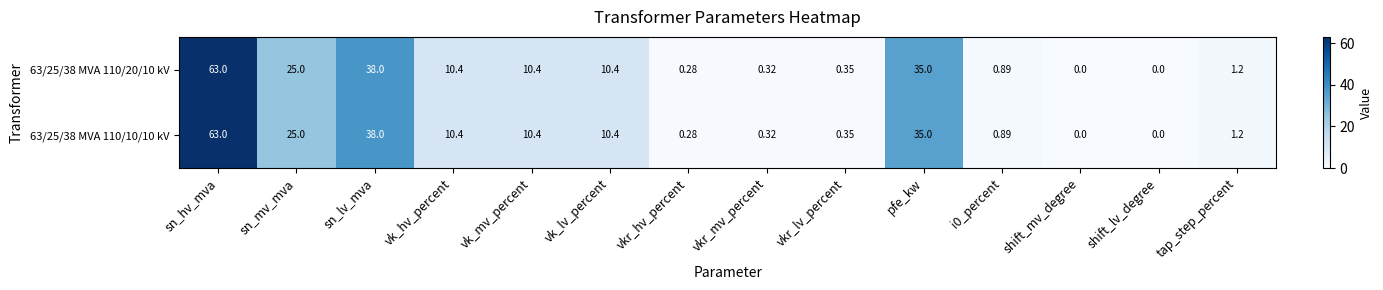

What is the greatest value displayed?

63.0